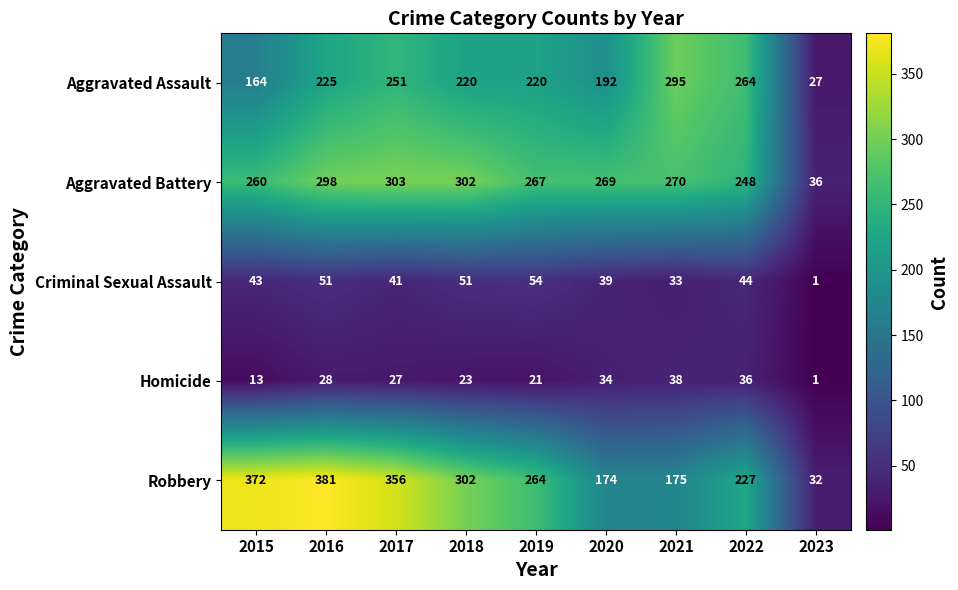

Between 2019 and 2022, which series saw the biggest shift?

Aggravated Assault